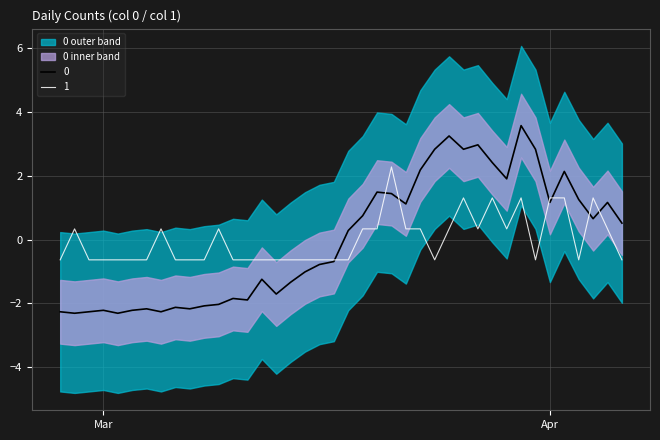

True or false: 1 has more than 2 points higher than both neighbors.

True